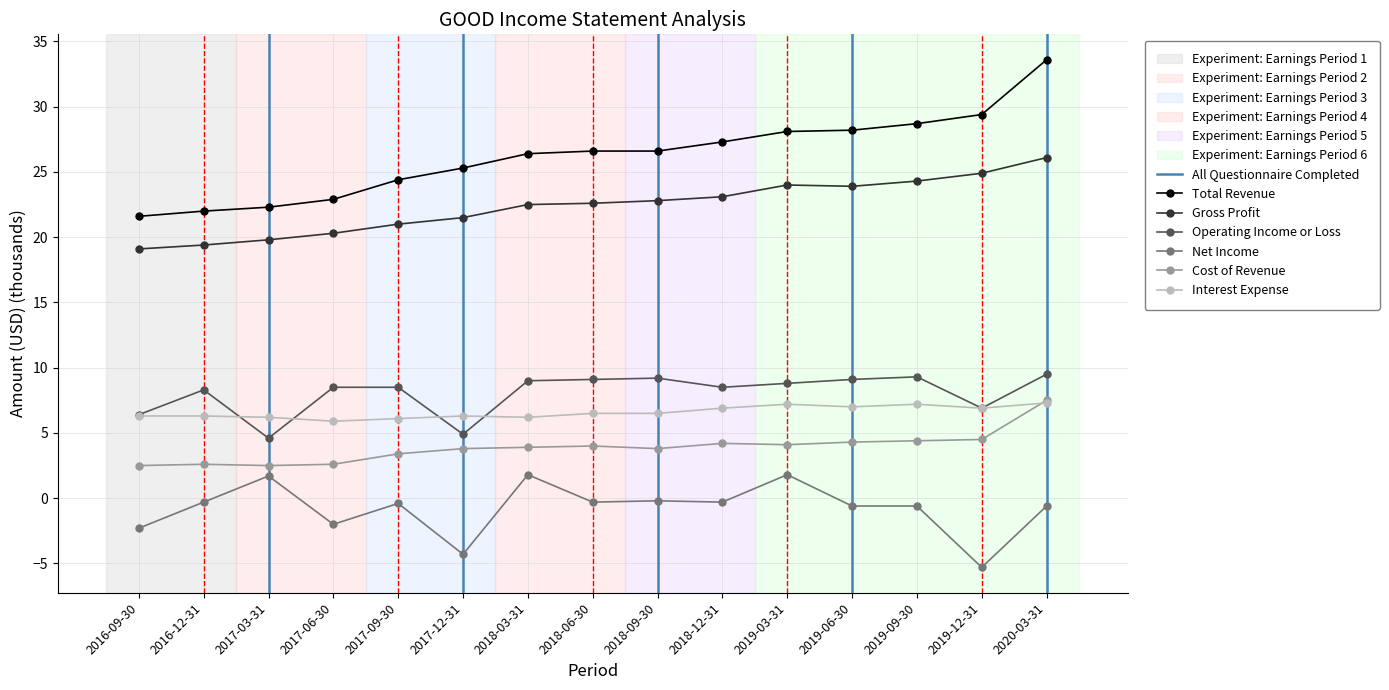

Is it true that Cost of Revenue equals 7.5 at 2020-03-31?

True